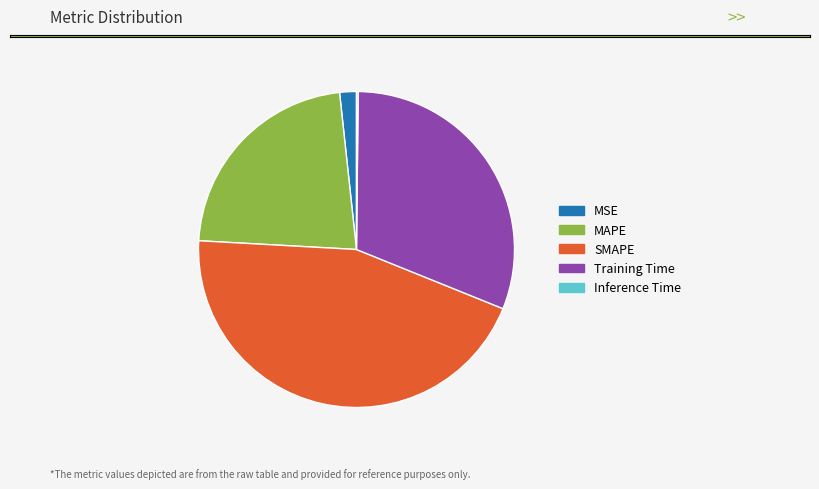

What is the largest slice in the pie chart?

SMAPE